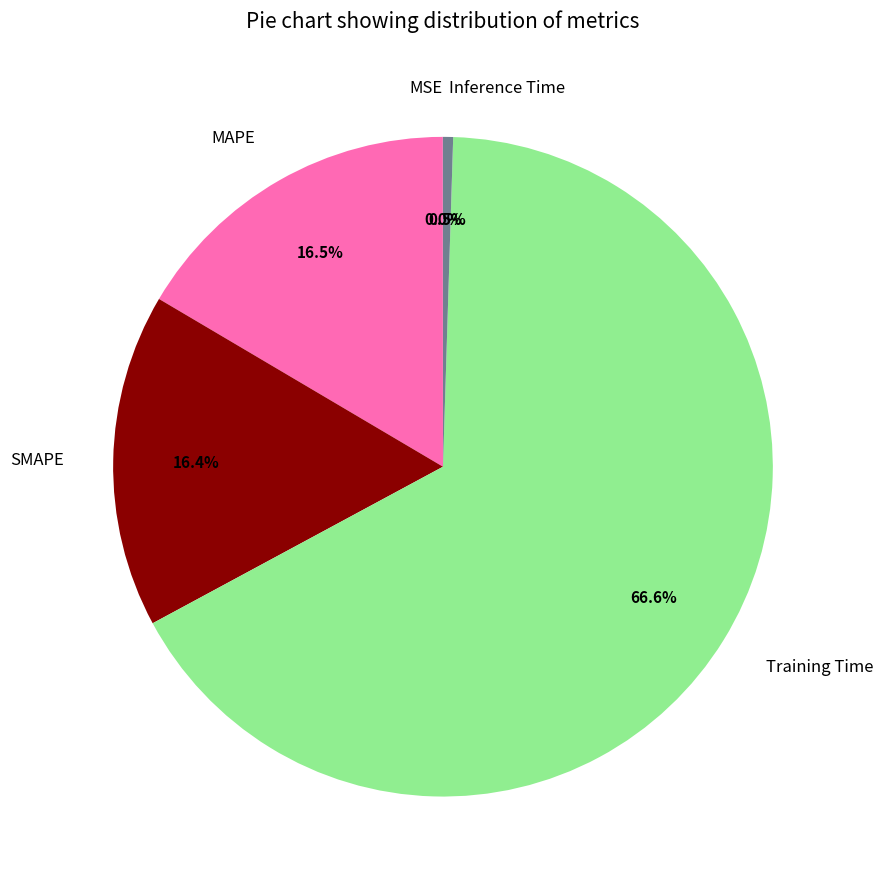

Which category has the biggest portion of the pie?

Training Time